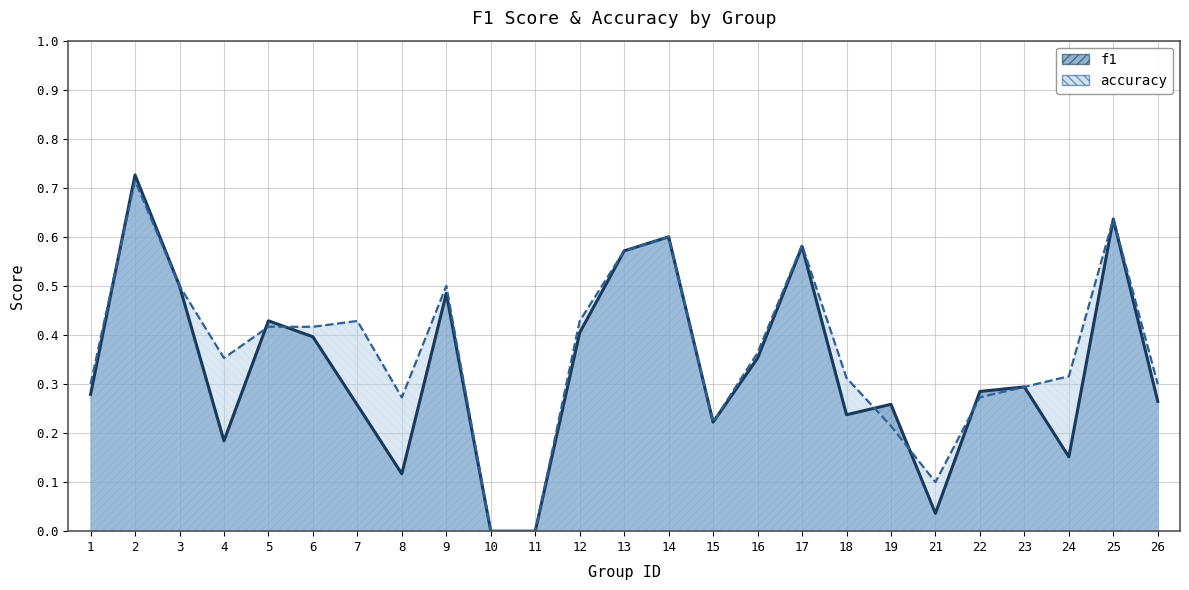

Where is f1 nearest to the value 0?

10